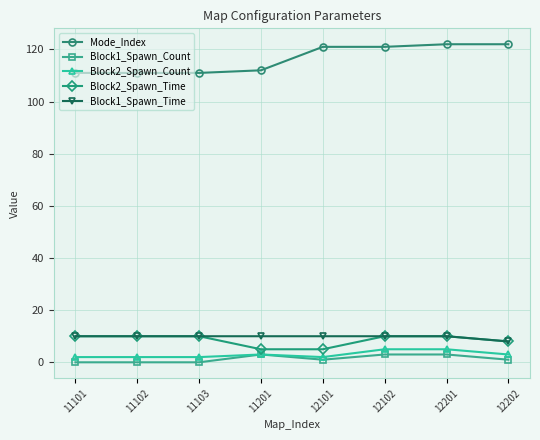

Reading left to right, list all the values displayed in this chart.

Mode_Index: 11101=111	11102=111	11103=111	11201=112	12101=121	12102=121	12201=122	12202=122
Block1_Spawn_Count: 11101=0	11102=0	11103=0	11201=3	12101=1	12102=3	12201=3	12202=1
Block2_Spawn_Count: 11101=2	11102=2	11103=2	11201=3	12101=2	12102=5	12201=5	12202=3
Block2_Spawn_Time: 11101=10	11102=10	11103=10	11201=5	12101=5	12102=10	12201=10	12202=8
Block1_Spawn_Time: 11101=10	11102=10	11103=10	11201=10	12101=10	12102=10	12201=10	12202=8